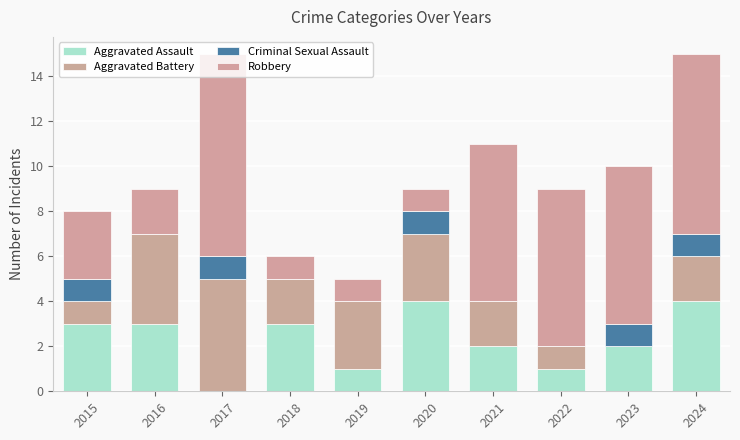

Which series has the largest total across all categories?

Robbery